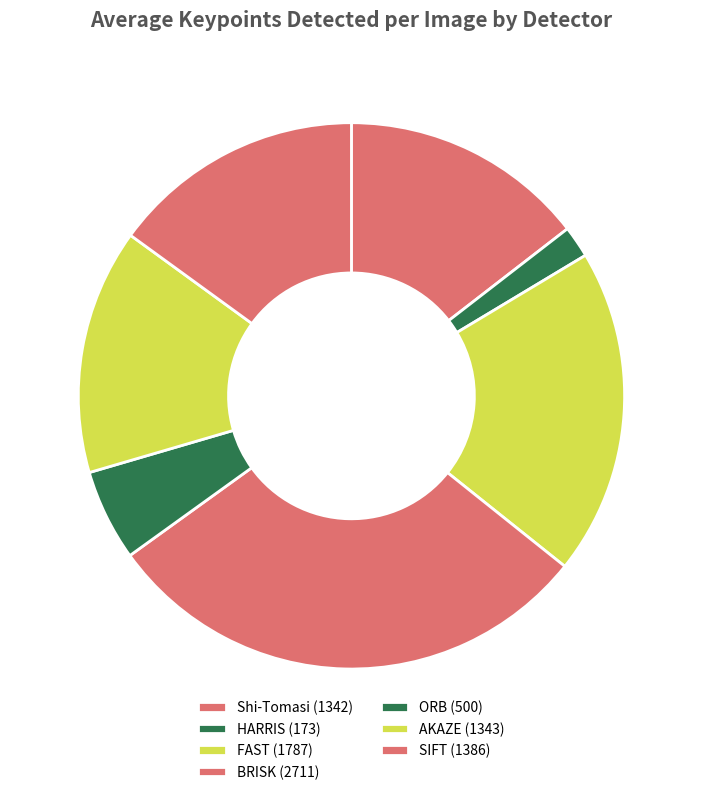

Rank the categories by value from highest to lowest.

BRISK, FAST, SIFT, AKAZE, Shi-Tomasi, ORB, HARRIS